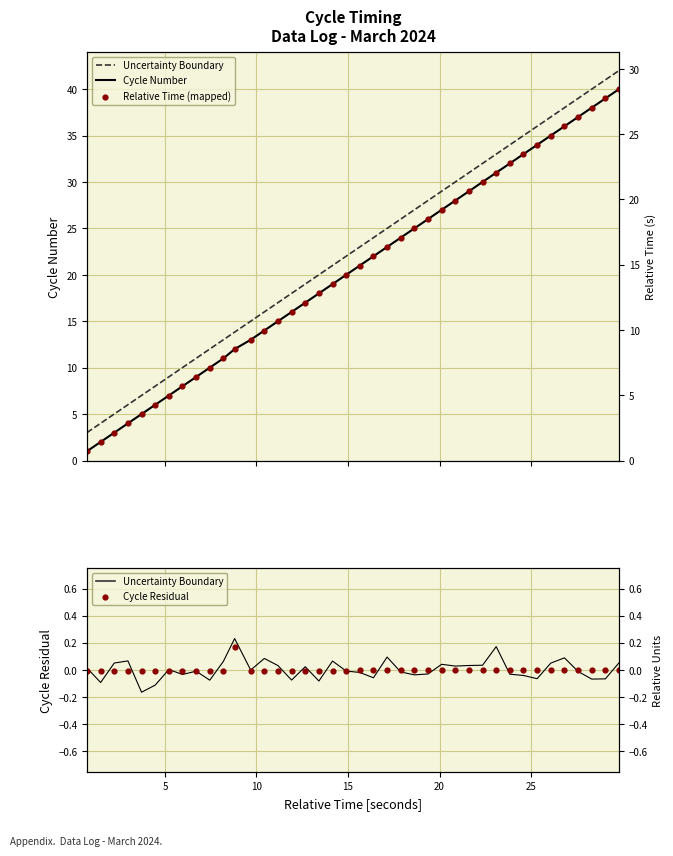

What are all the series names shown in the legend?

Uncertainty Boundary, Cycle Number, Relative Time (mapped), Cycle Residual